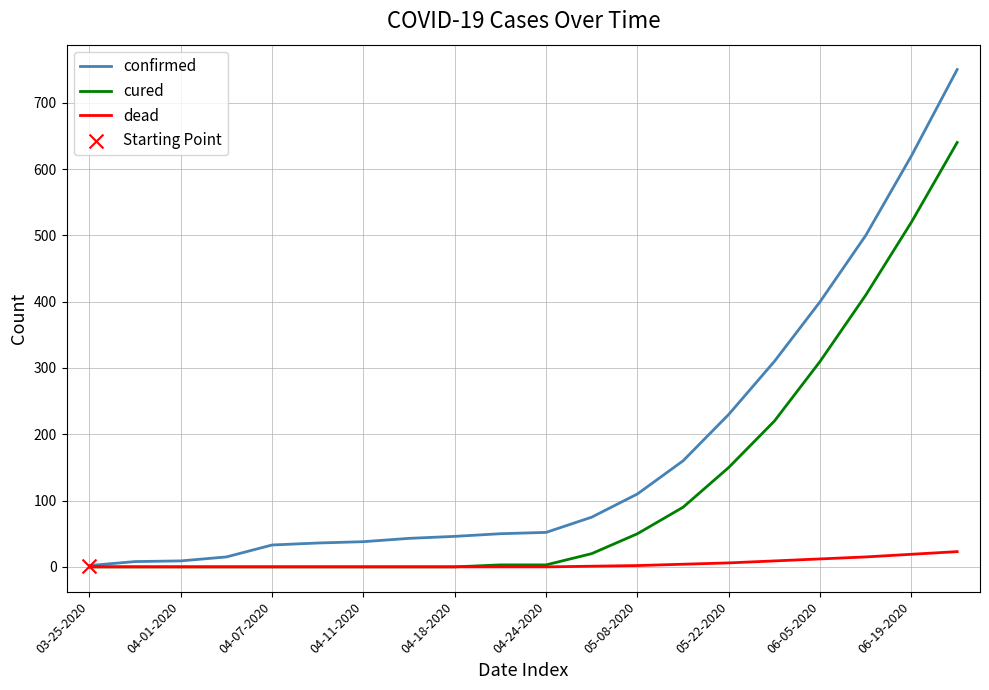

Which series has the largest total across all categories?

confirmed